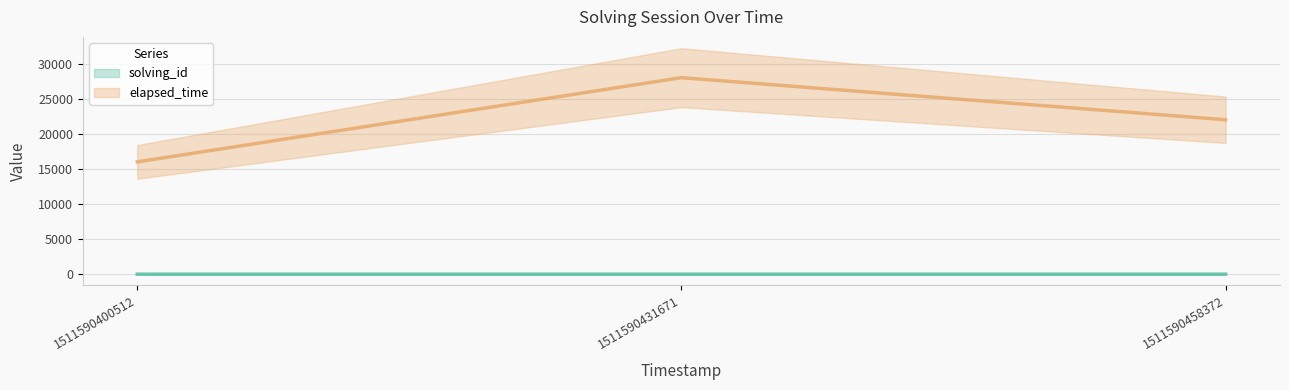

Is it true that elapsed_time equals 39028 at 1511590431671?

False